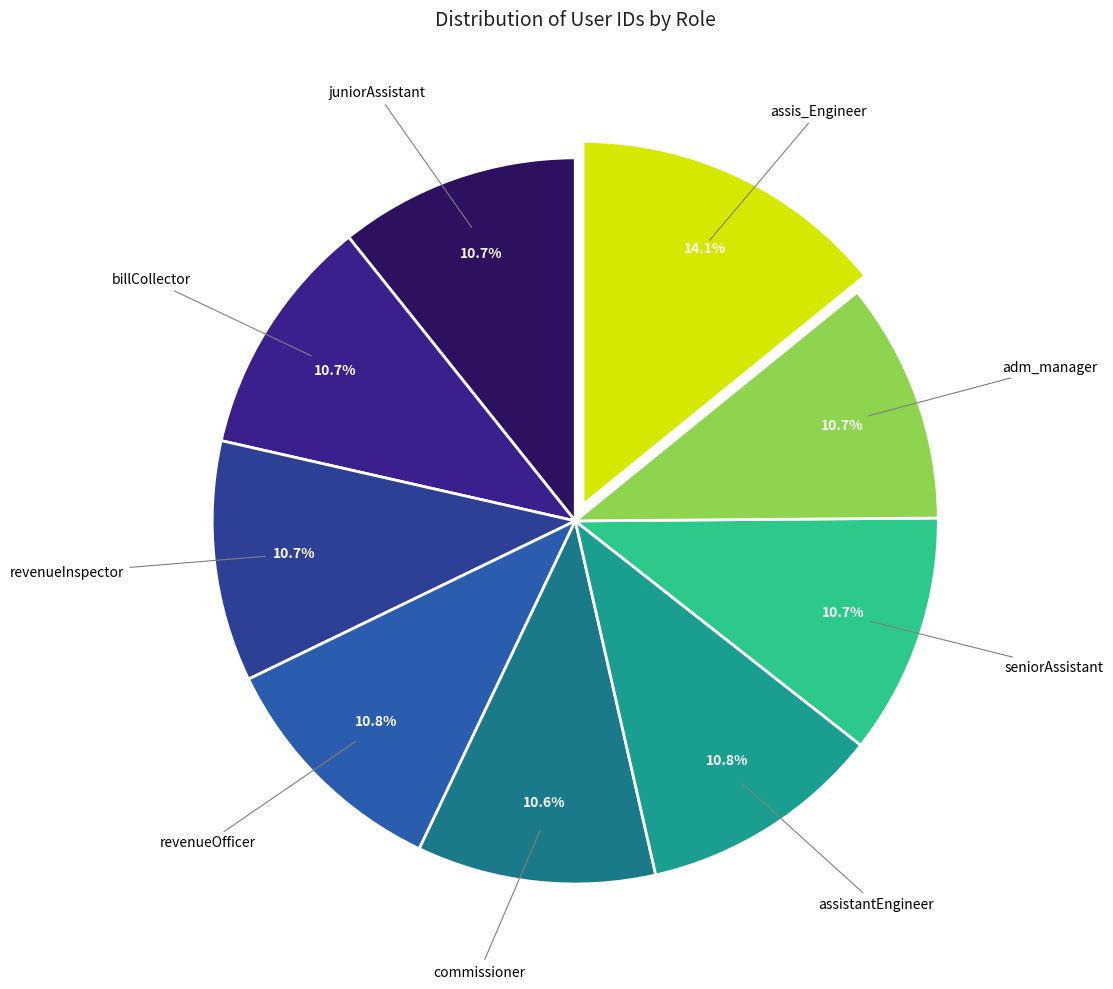

Is there any slice that represents more than half of the pie?

No